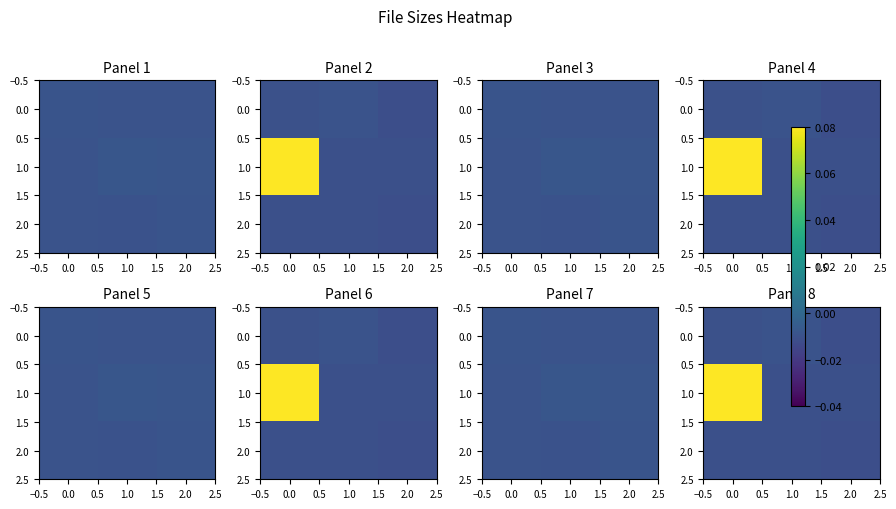

The value of 0.0 at 0.0 is -0.0. True or false?

True